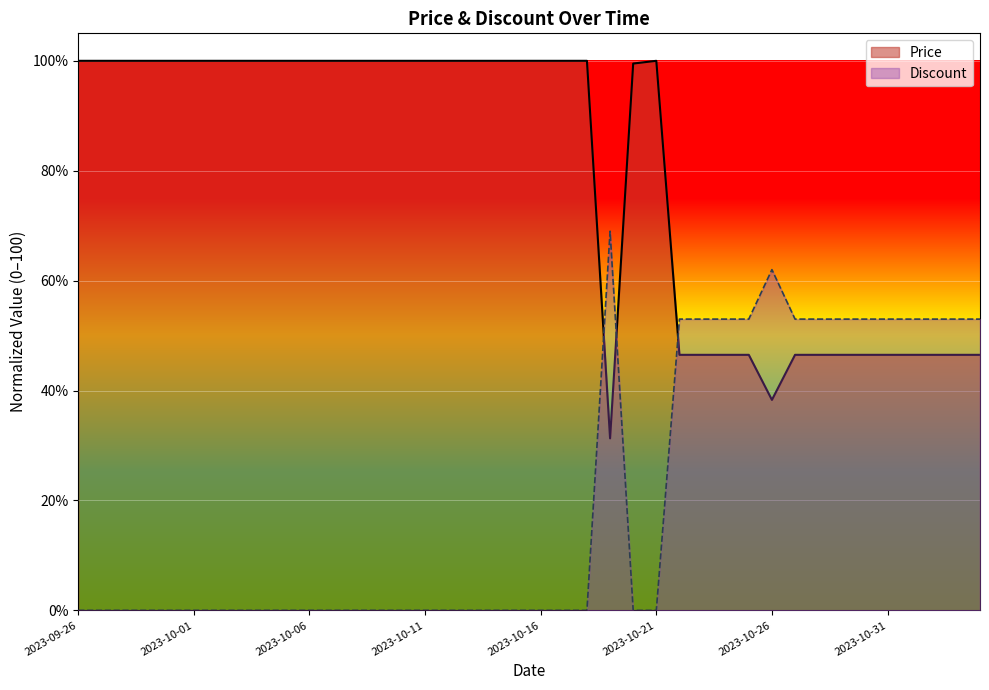

Count the Discount values in the range 0 to 53.

38